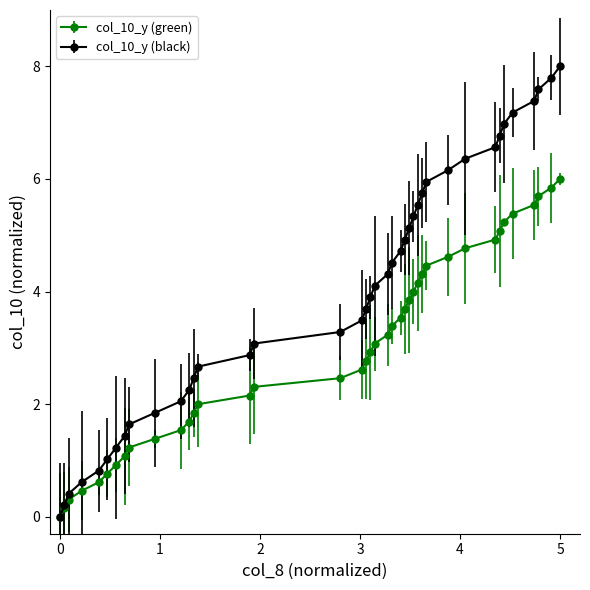

True or false: col_10_y (black) has more than 2 interior local peaks.

False